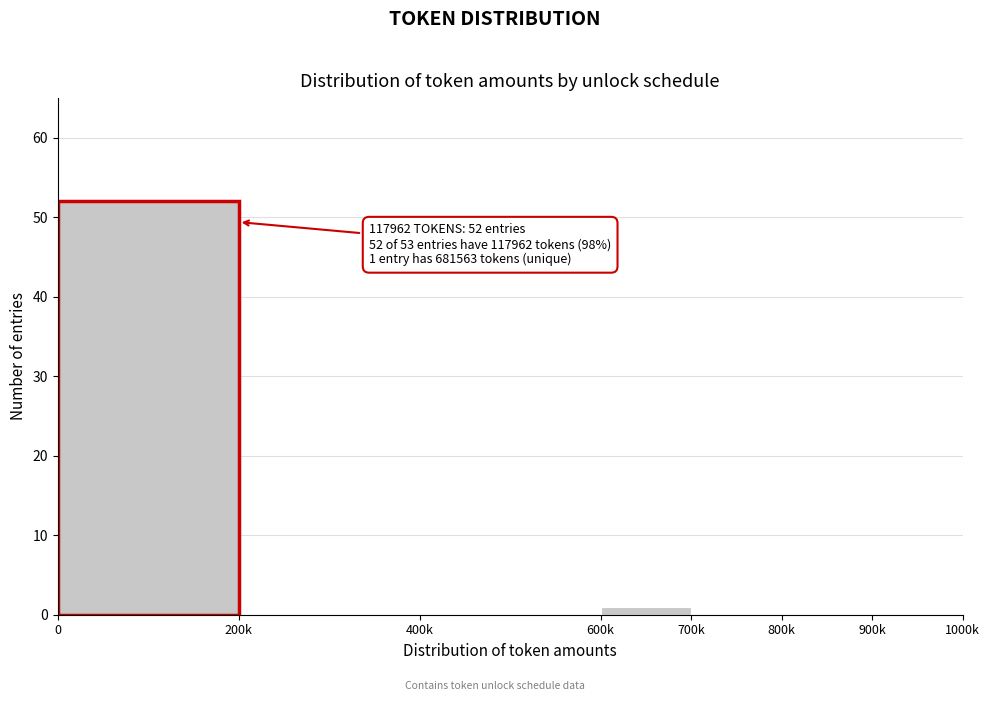

Reading left to right, what are all the values shown in this chart?

200k=0	400k=0	600k=1	700k=0	800k=0	900k=0